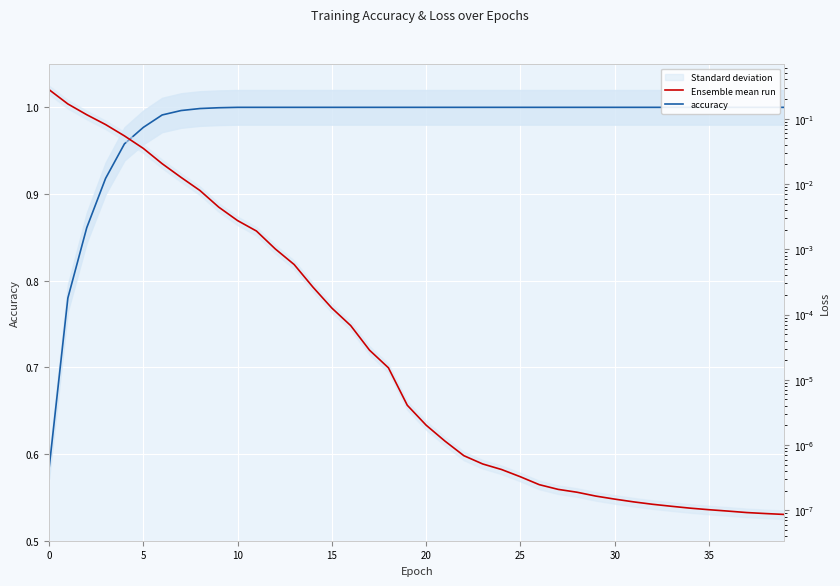

What is the difference between the maximum and minimum values in the Ensemble mean run series?

0.3